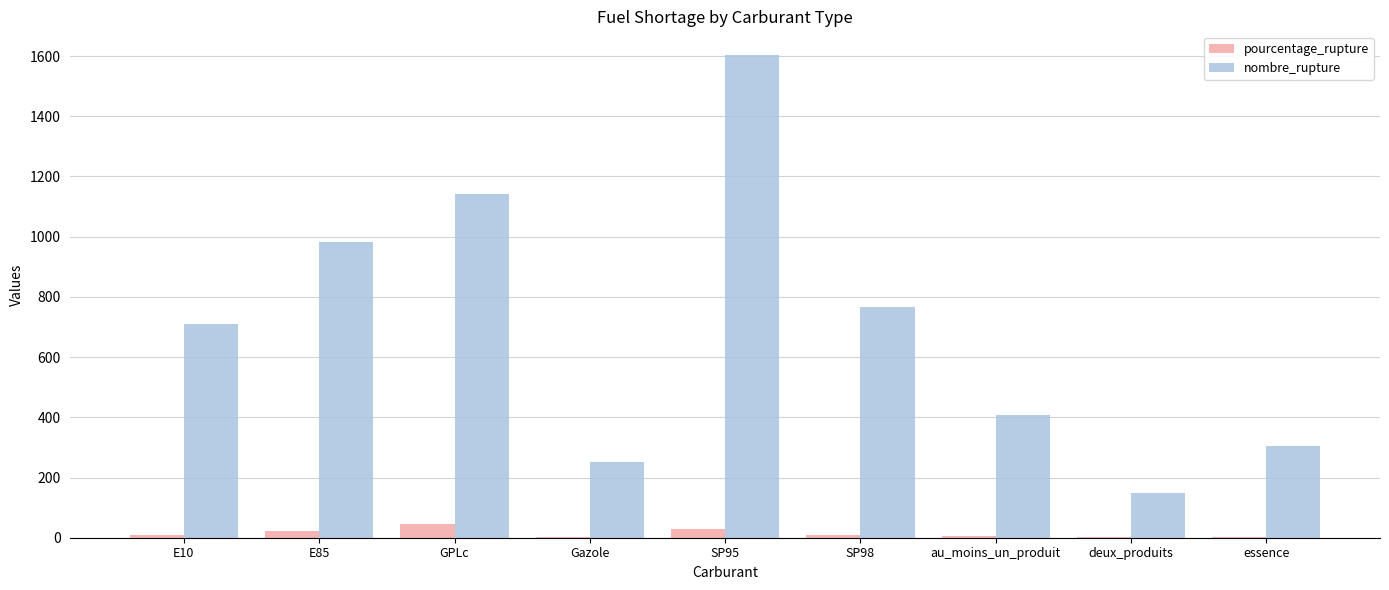

Is it true that pourcentage_rupture equals 1.5 at deux_produits?

True